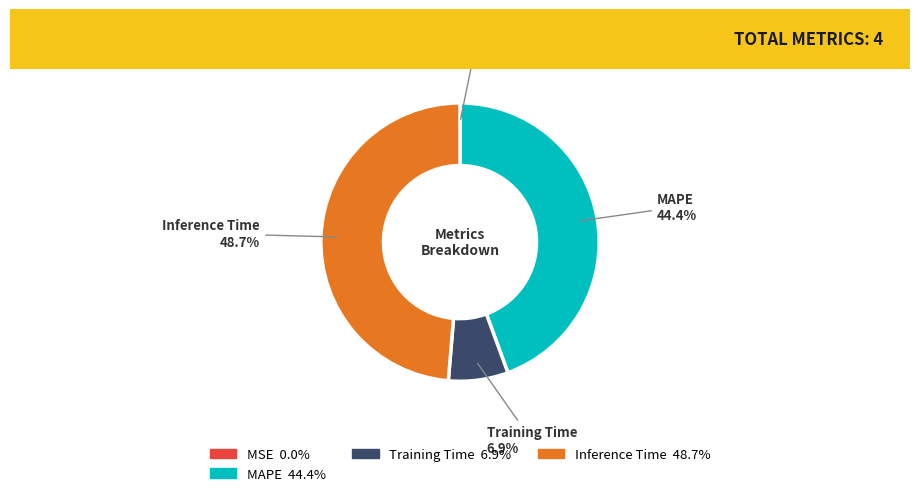

Does any single category account for the majority?

No